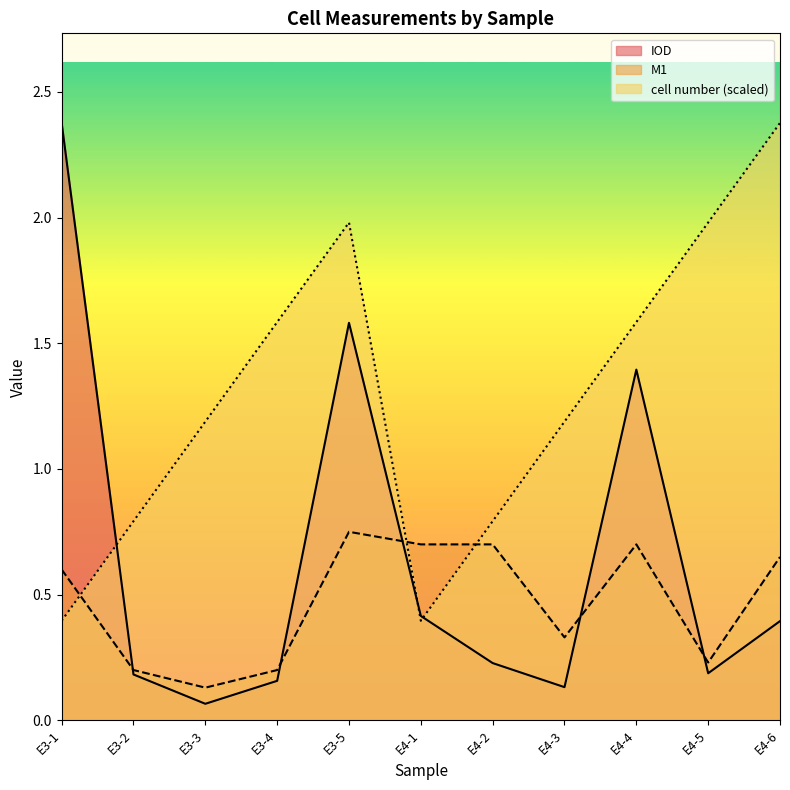

True or false: IOD and M1 intersect in this chart.

True